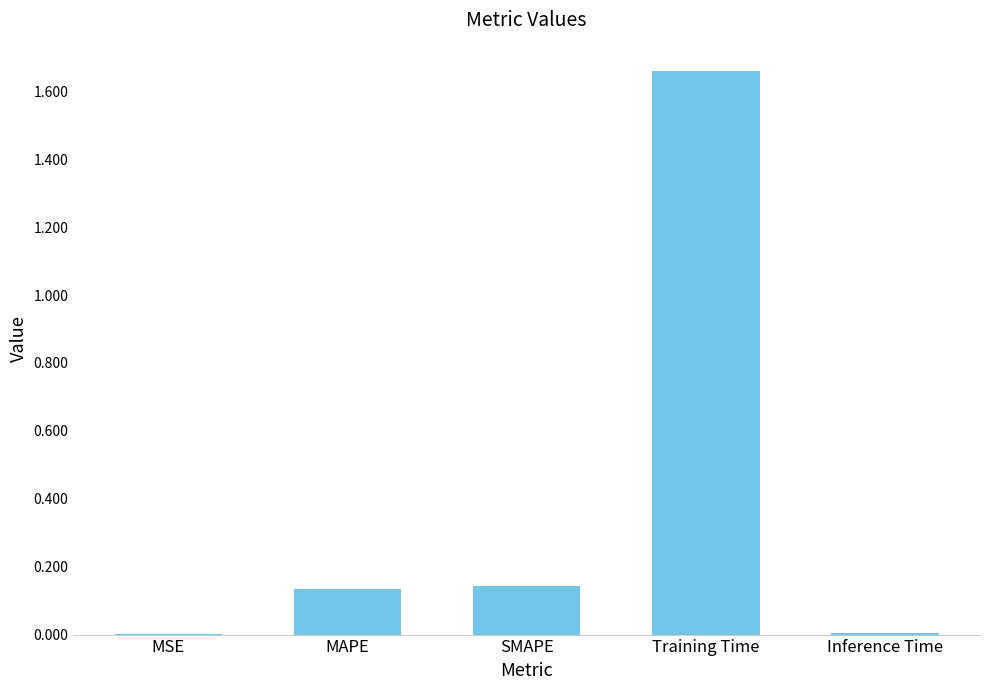

What is the sum of all values?

1.9